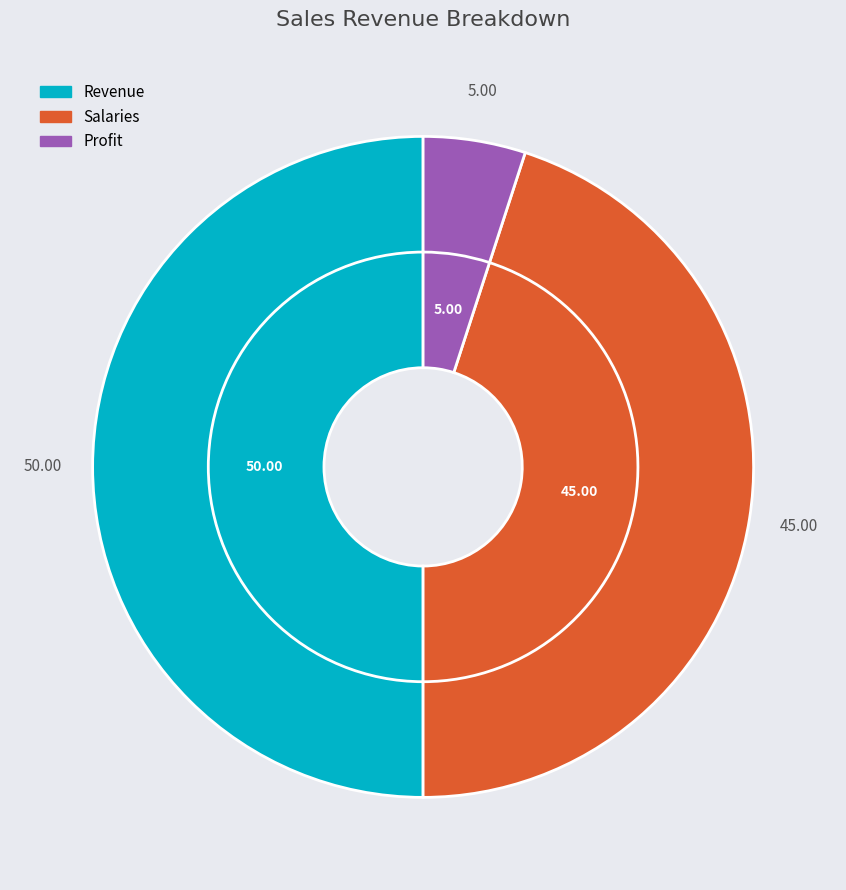

What is the largest slice in the pie chart?

Revenue